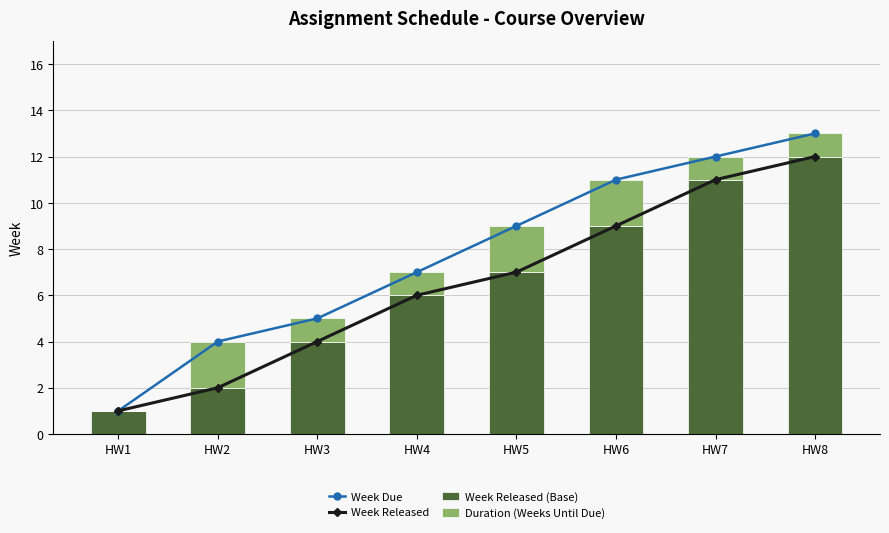

Reading right to left, extract all data points from this chart.

Week Due: 13	12	11	9	7	5	4	1
Week Released: 12	11	9	7	6	4	2	1
Week Released (Base): 12	11	9	7	6	4	2	1
Duration (Weeks Until Due): 1	1	2	2	1	1	2	0